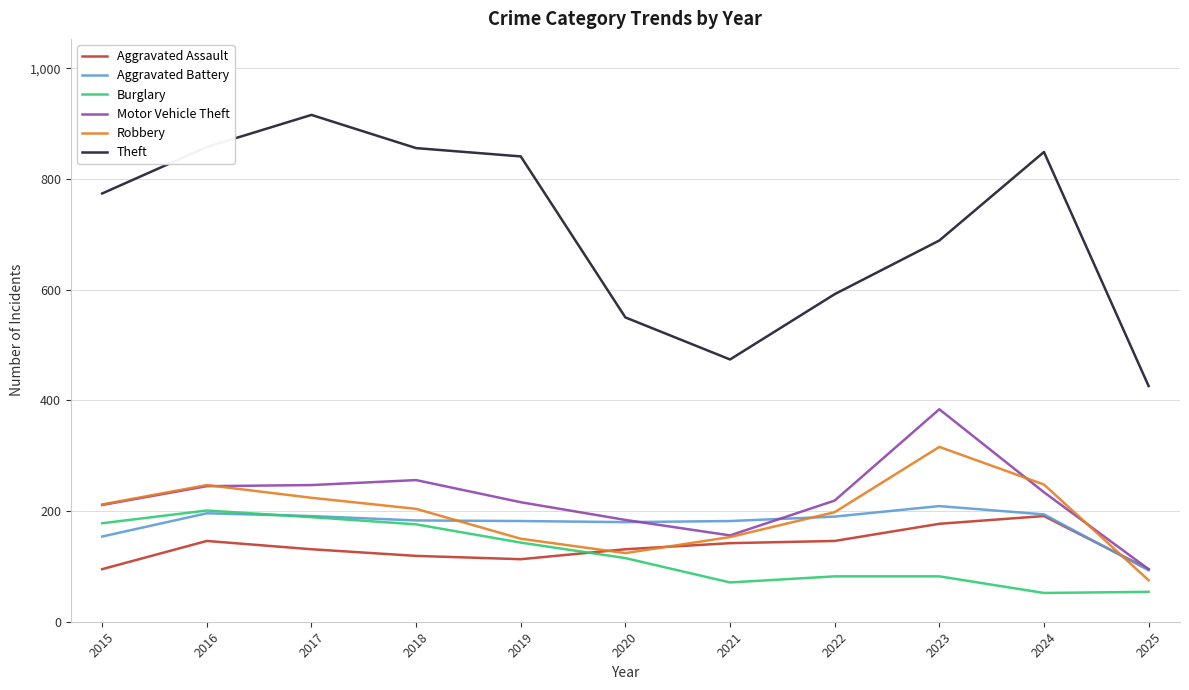

True or false: Burglary has more than 2 interior local peaks.

False